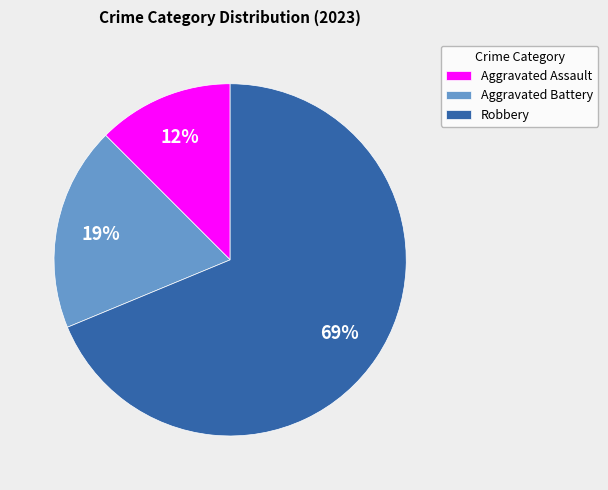

To the nearest percent, what percentage of the pie is Aggravated Battery?

19%